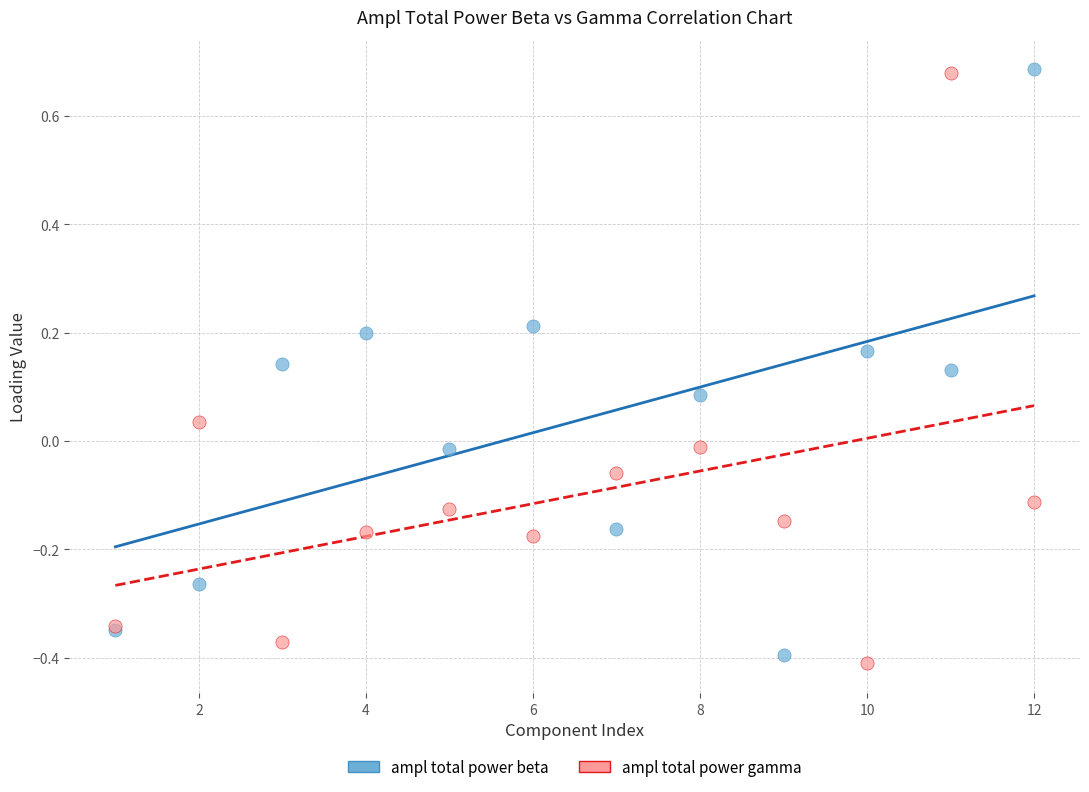

What is the X range (max minus min) for the scatter plot?

11.0